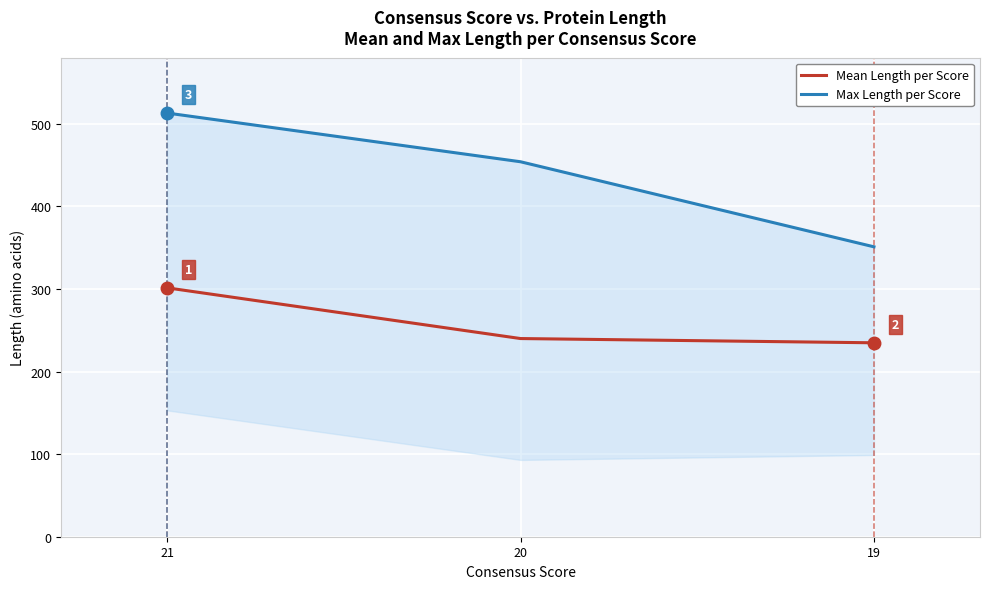

What is the smallest value displayed?

234.8